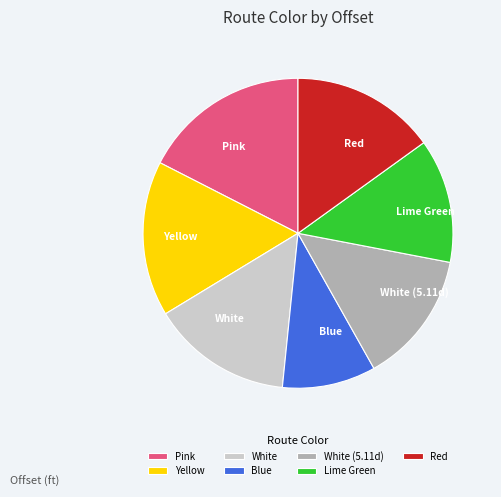

Combined, do Blue and Red account for over 50%?

No